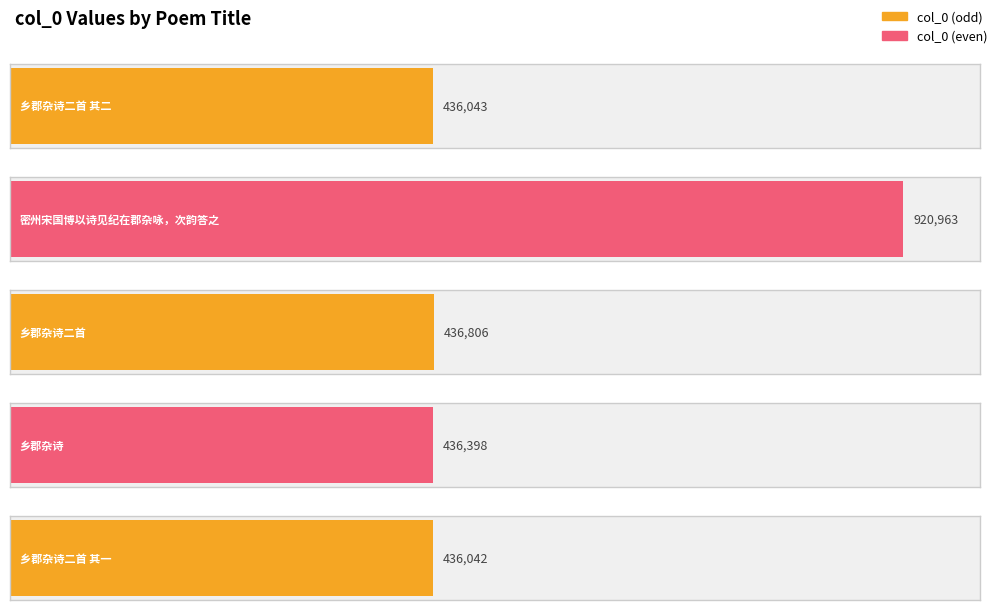

Count the number of values greater than 436398.

2